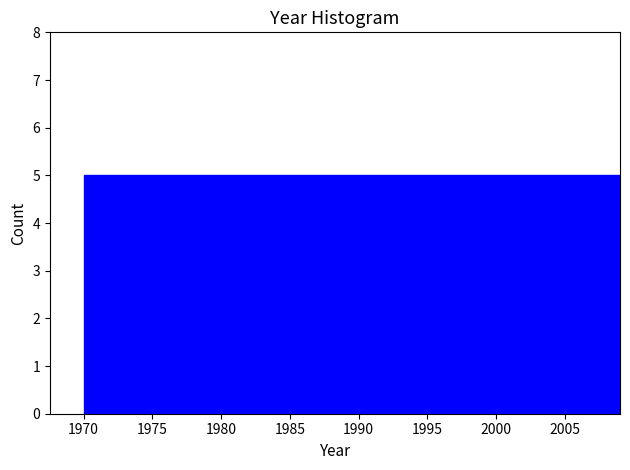

What is the height of the bar covering 2004.0 to 2009.0 on the x-axis? Neither the bar edges nor the heights are printed on the chart, so give them approximately, as read against the axes.

5